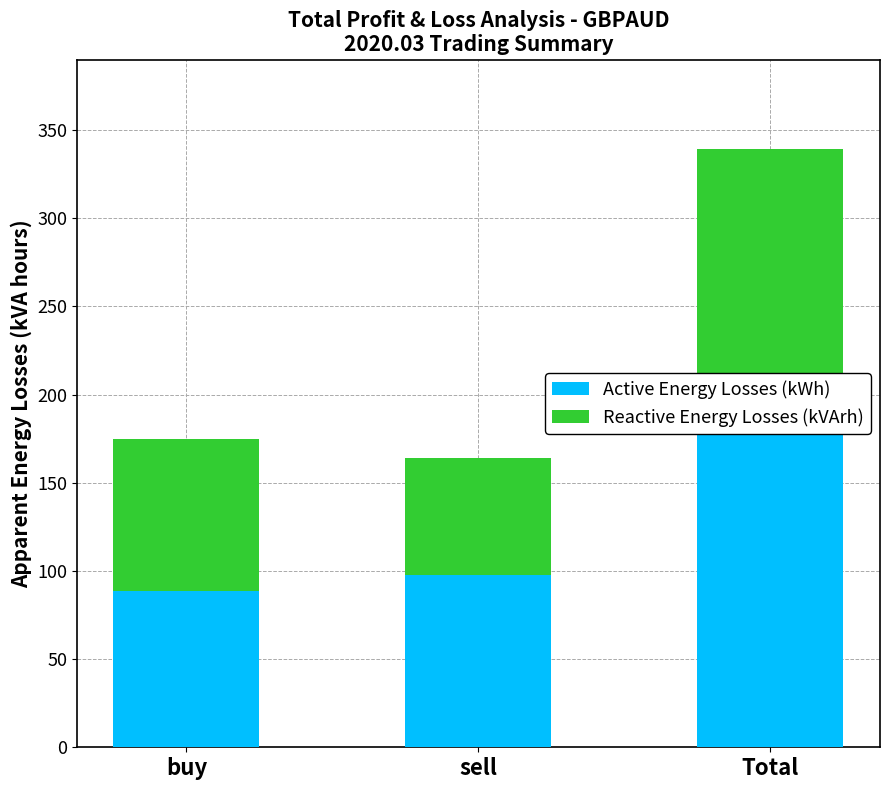

Which series has the largest total across all categories?

Active Energy Losses (kWh)